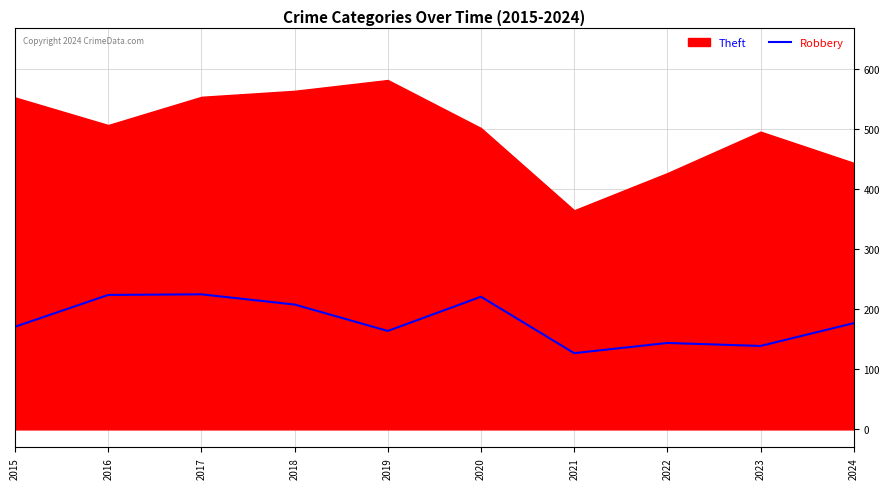

Reading left to right, extract all data points from this chart.

171	224	225	208	164	221	127	144	139	177